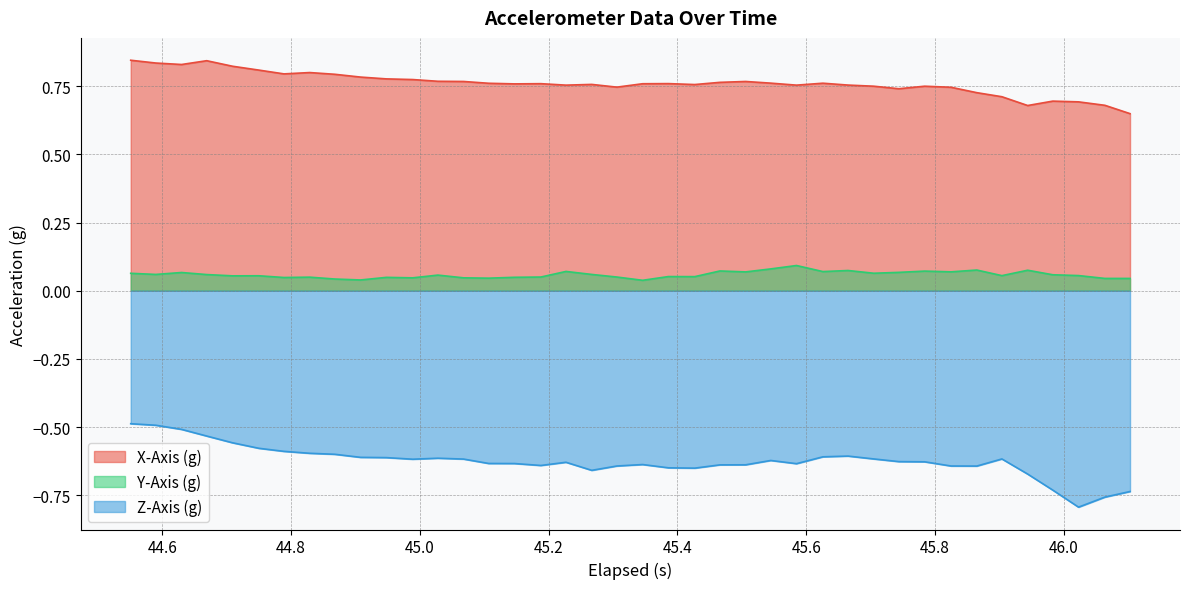

In X-Axis (g), how many points are higher than both neighbors (excluding endpoints)?

9